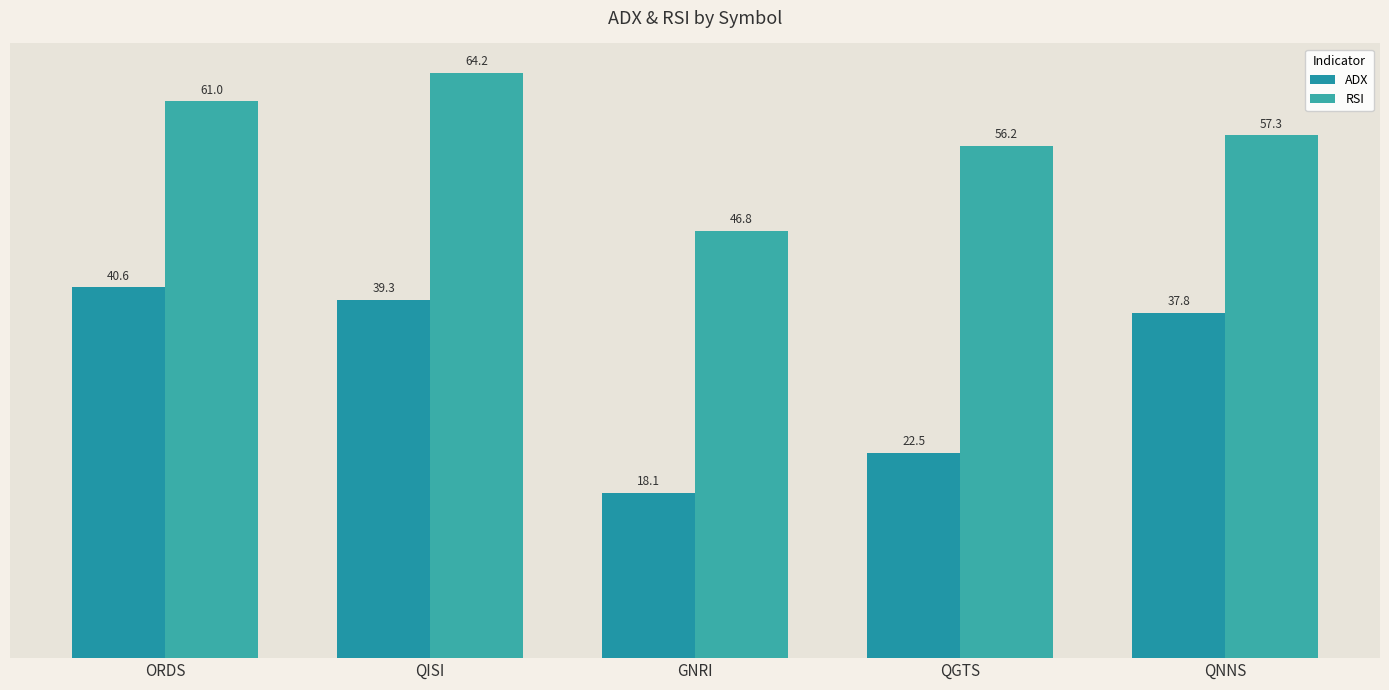

What is the label of the 3rd bar from the right?

GNRI